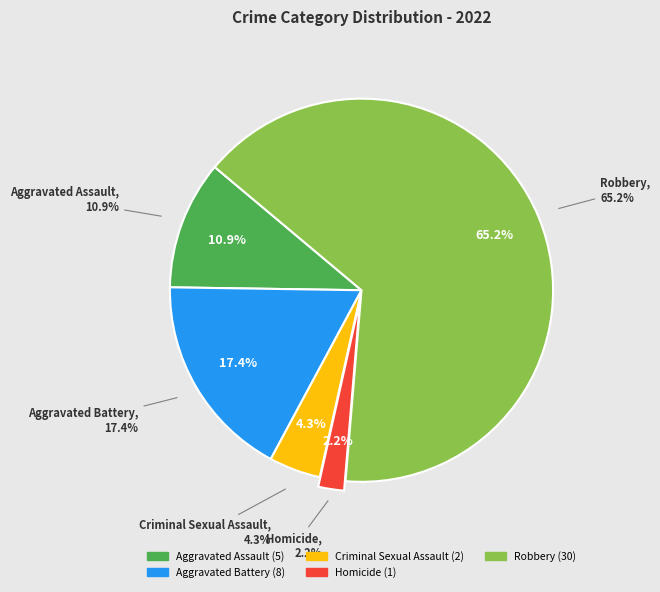

What is the majority slice?

Robbery